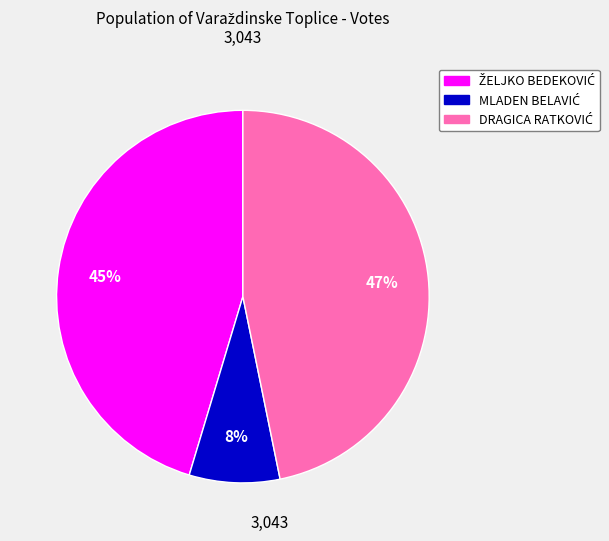

Does any single category account for the majority?

No